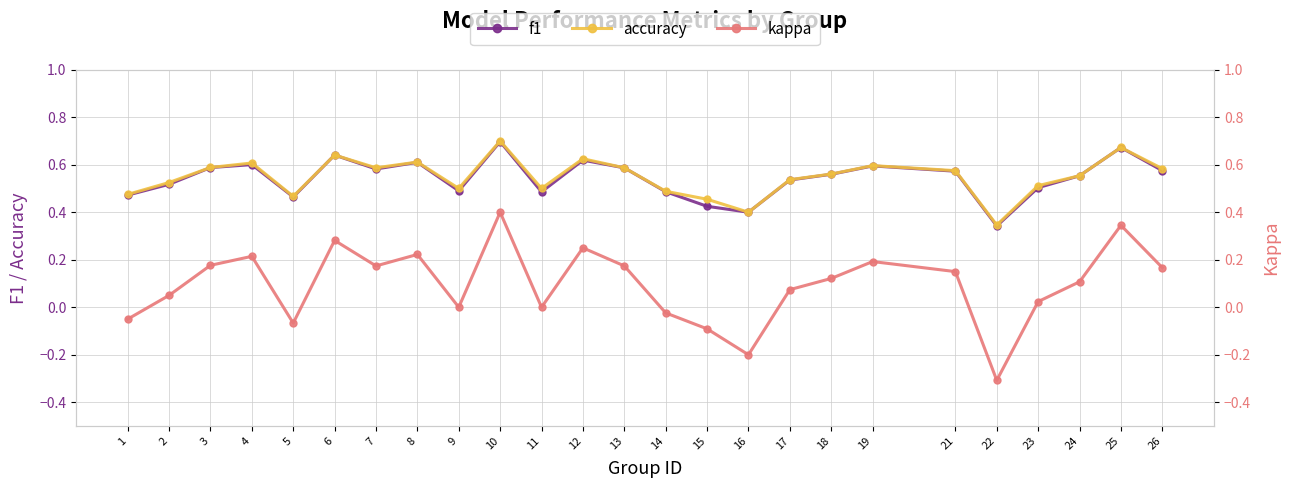

Rank the series at 7 from highest to lowest value.

accuracy, f1, kappa